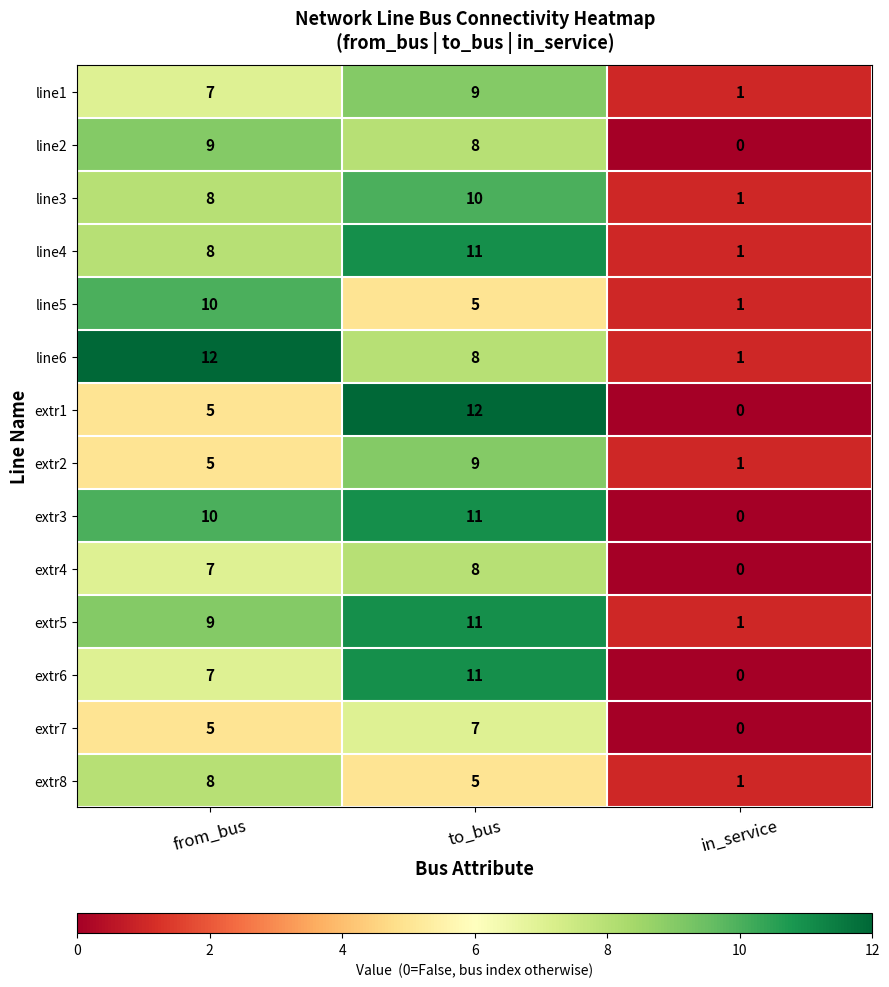

At which label does line3 reach its minimum?

in_service